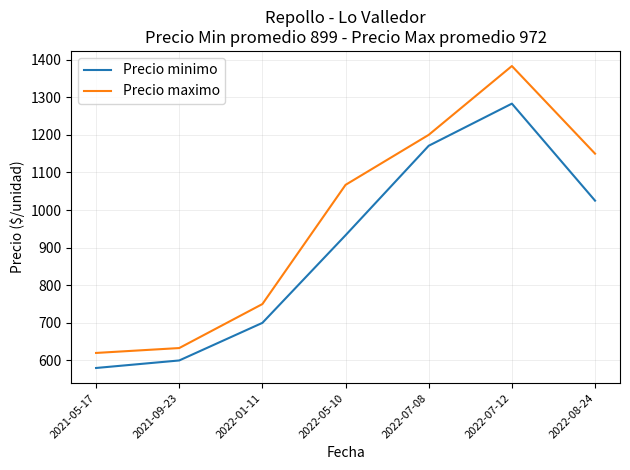

Which series has the largest range (max minus min)?

Precio maximo